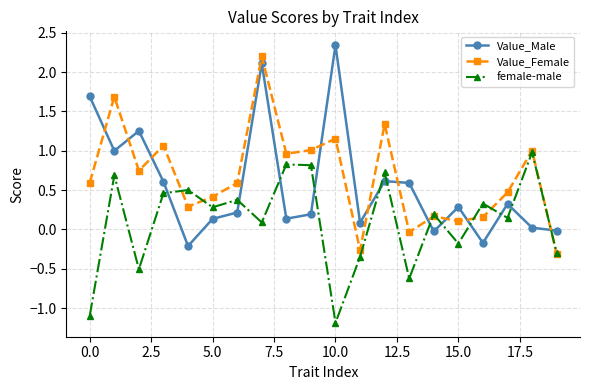

How many data points in female-male are less than 0?

7